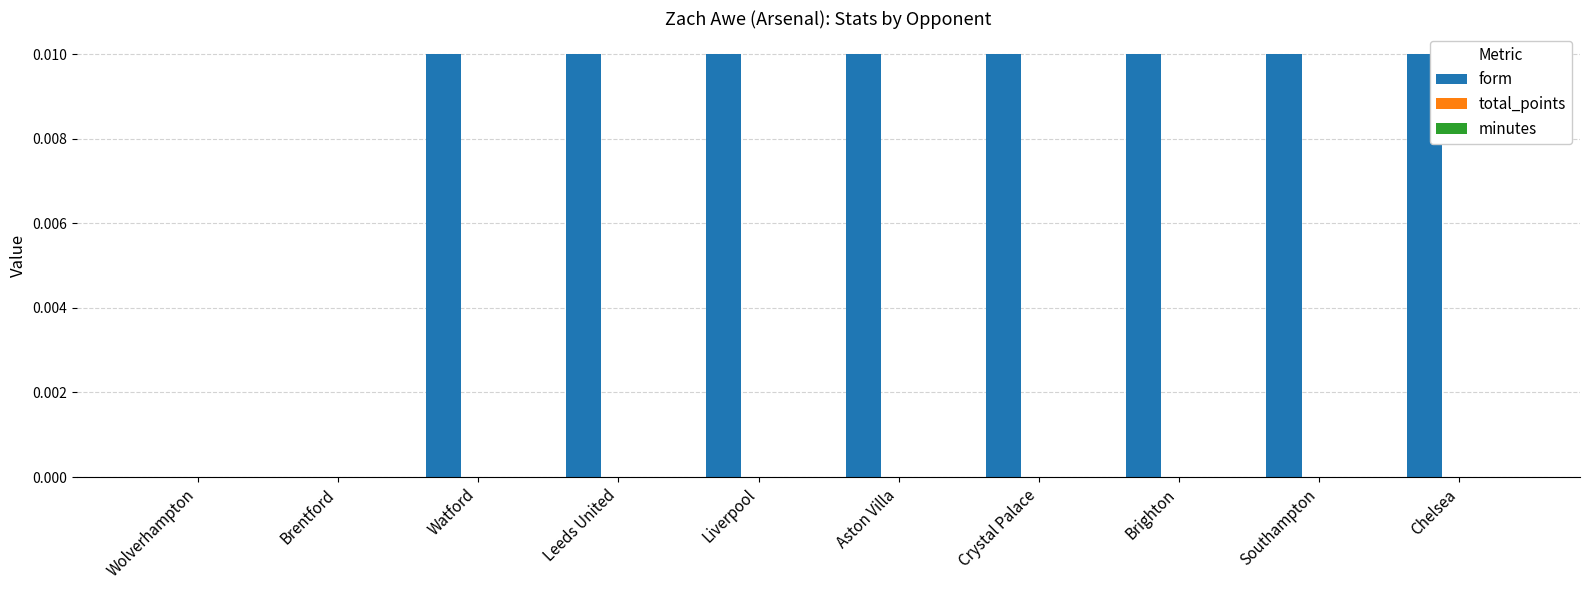

True or false: the data shows 0.0 at Watford.

True